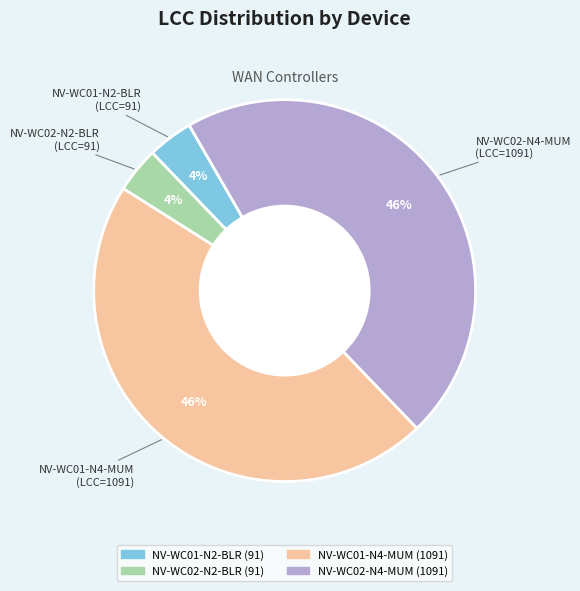

What is the ratio of the value at NV-WC02-N2-BLR to the value at NV-WC01-N2-BLR?

1.0